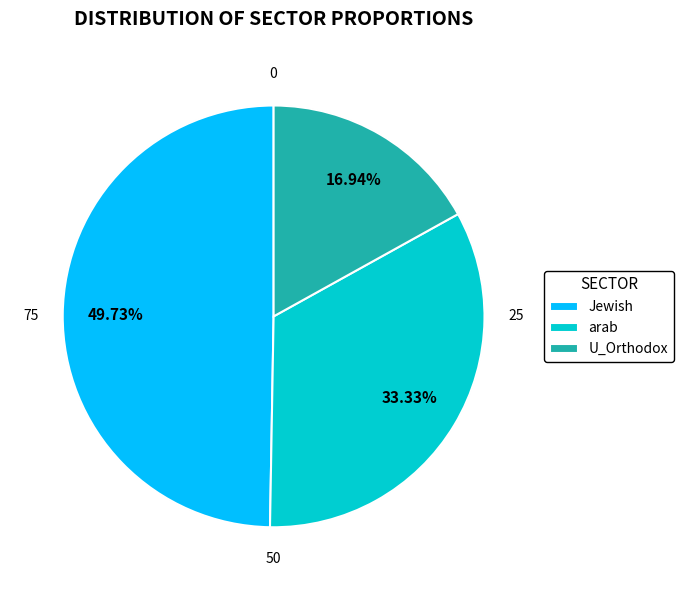

What percentage is the Jewish slice, to the nearest percent?

50%